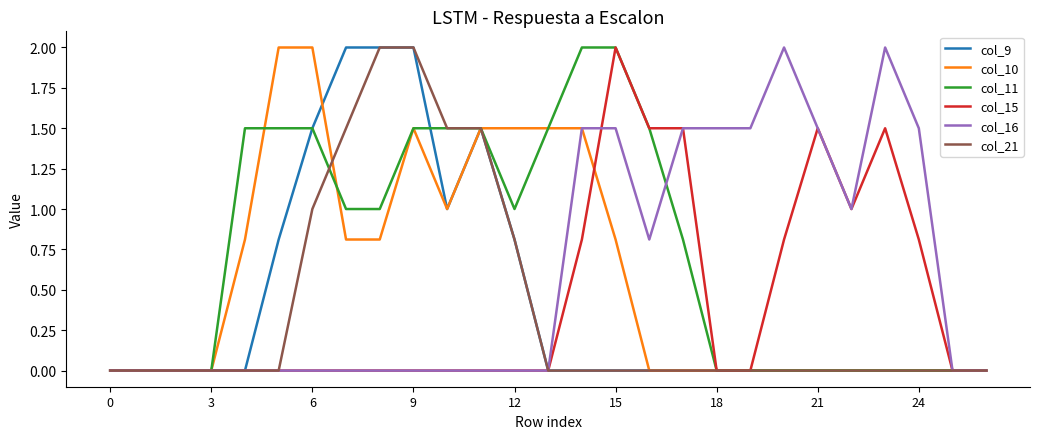

What is the maximum value shown in the chart?

2.0